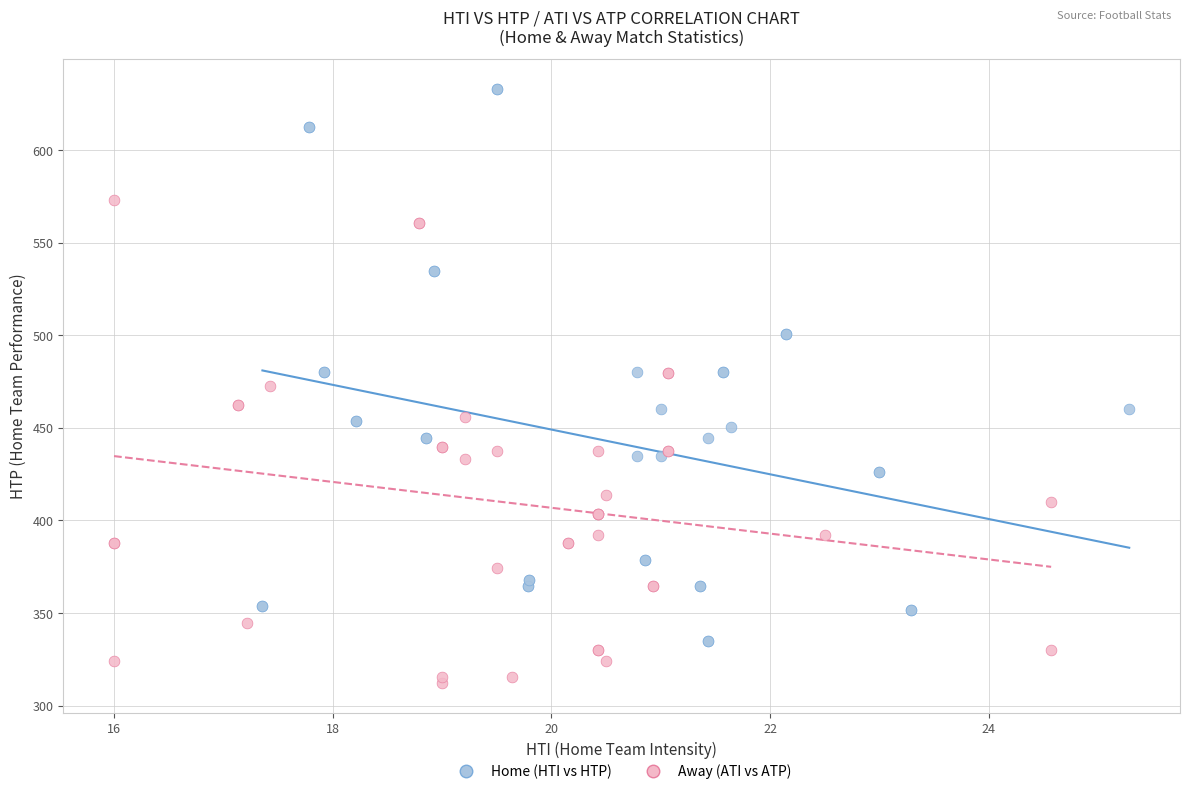

Which series reaches the maximum Y coordinate?

Home (HTI vs HTP)